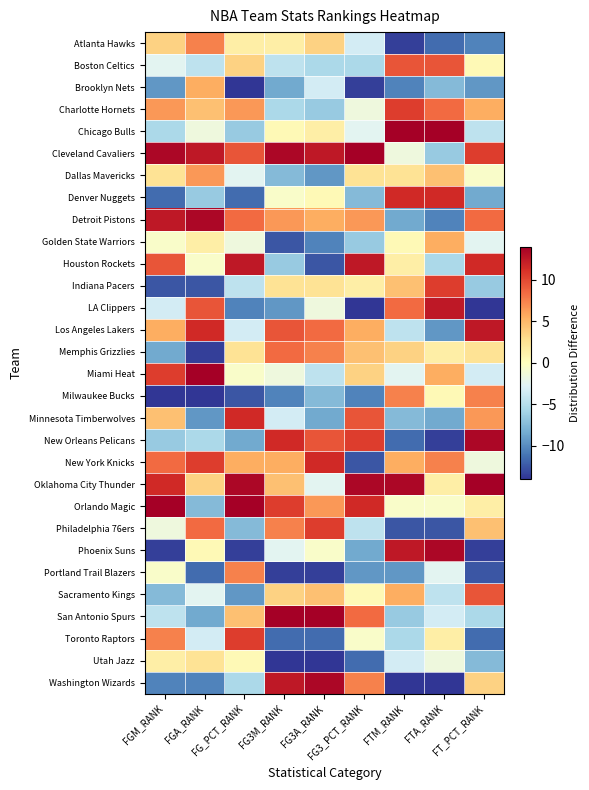

At which category does the chart reach its minimum across all series?

FG_PCT_RANK